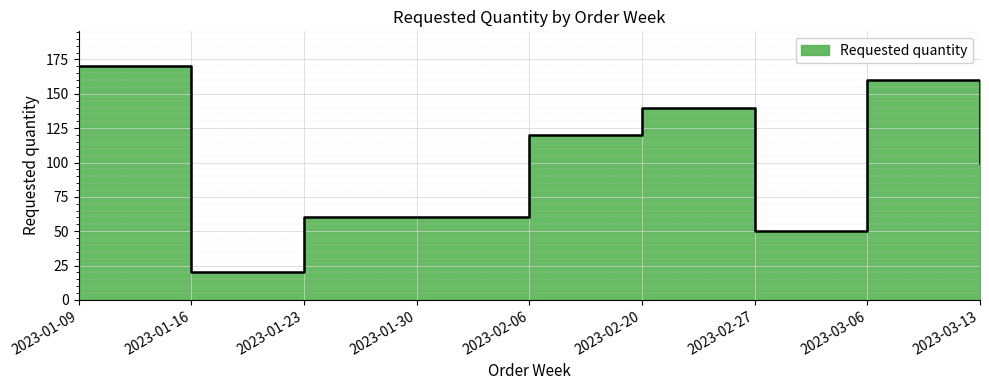

Count the number of categories in the chart.

9